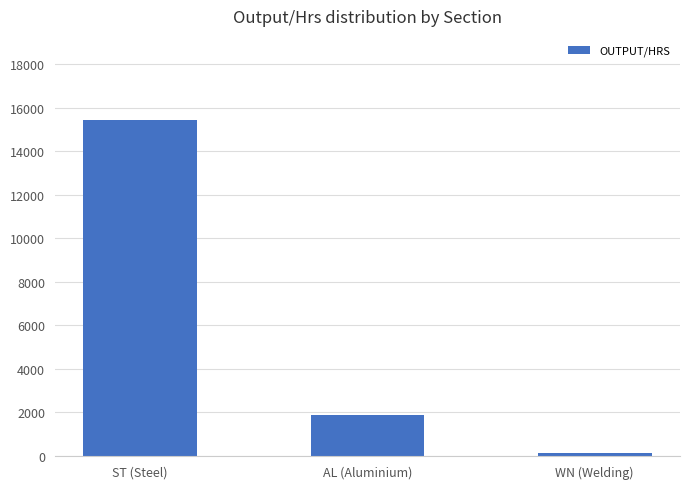

Reading right to left, what are all the values shown in this chart?

WN (Welding)=130	AL (Aluminium)=1872	ST (Steel)=15432